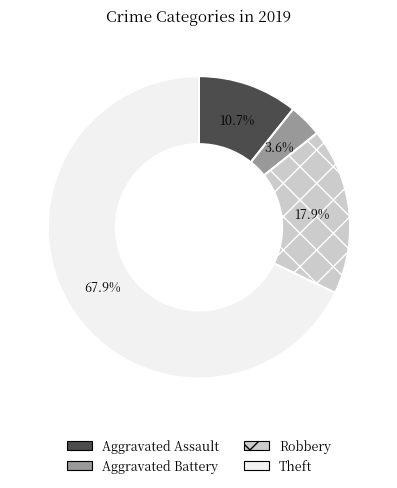

Which category has the smallest portion of the pie?

Aggravated Battery